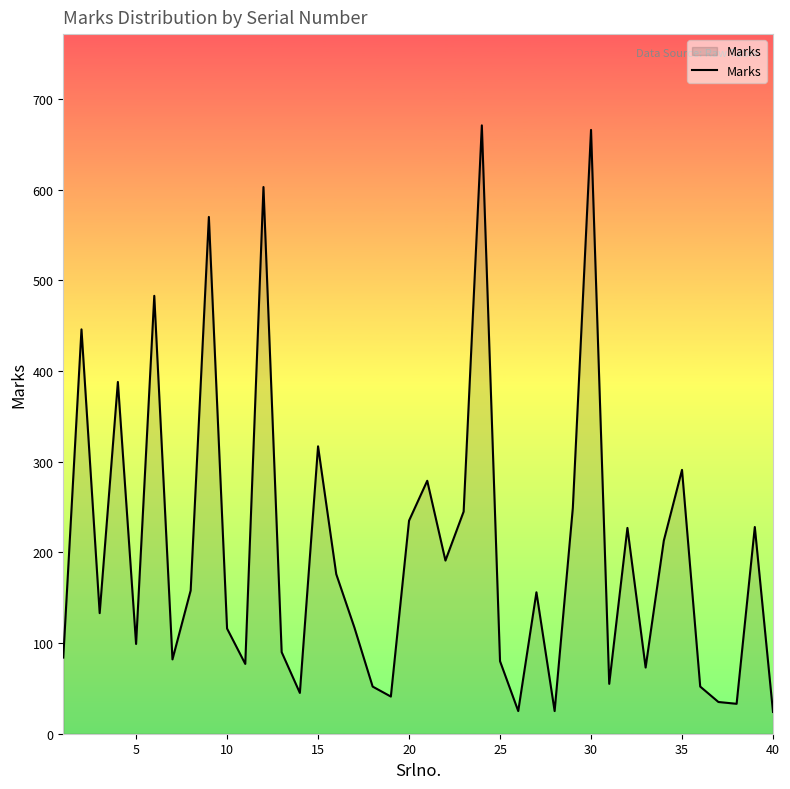

What is the difference between the second highest and minimum values?

642